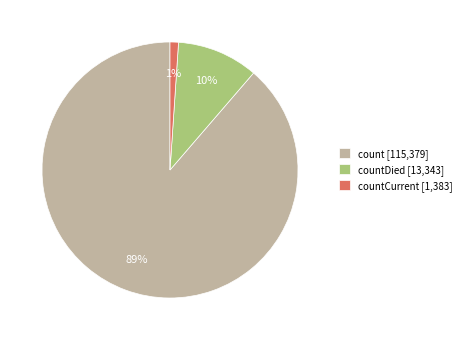

Count the number of slices in the pie.

3